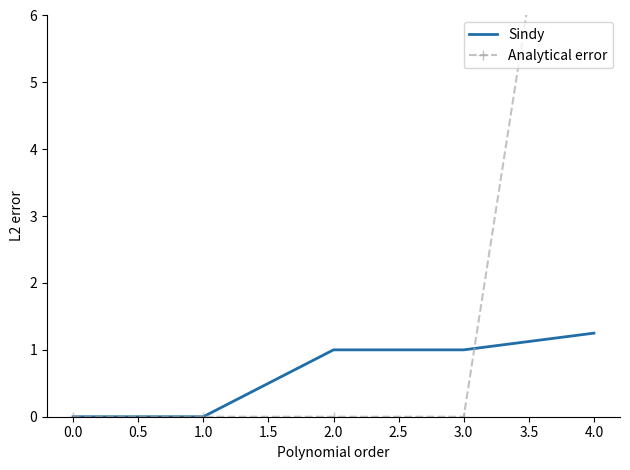

What is the sum of all Analytical error values?

12.5